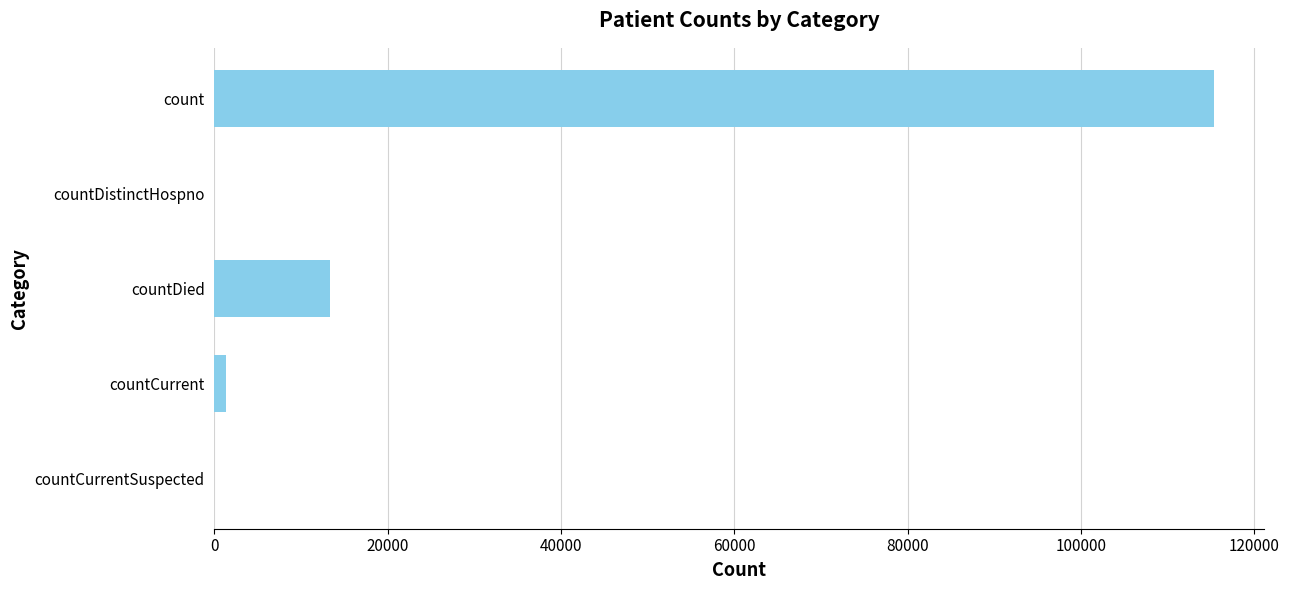

What is the sum of the values at countDistinctHospno and countDied?

13343